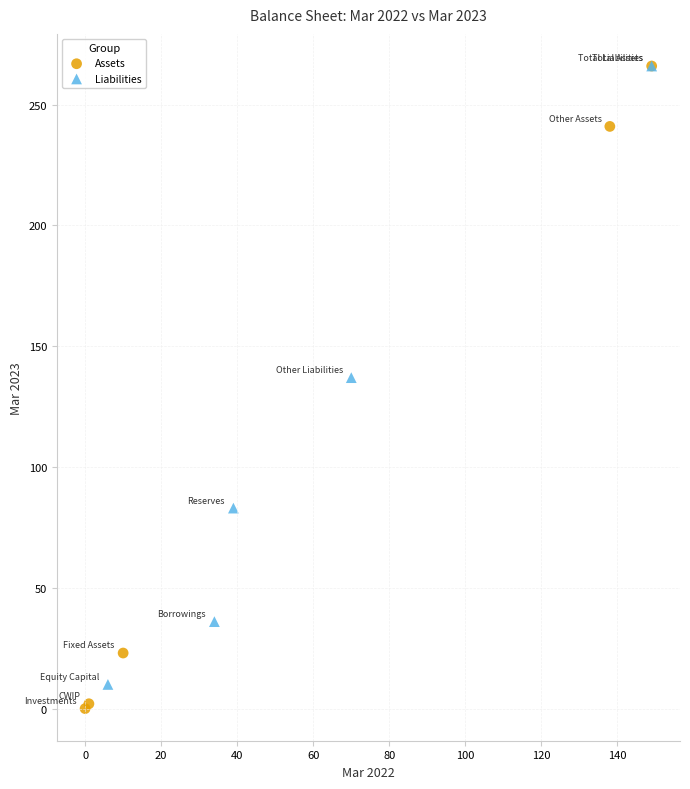

Which series has the widest spread of Y values?

Assets